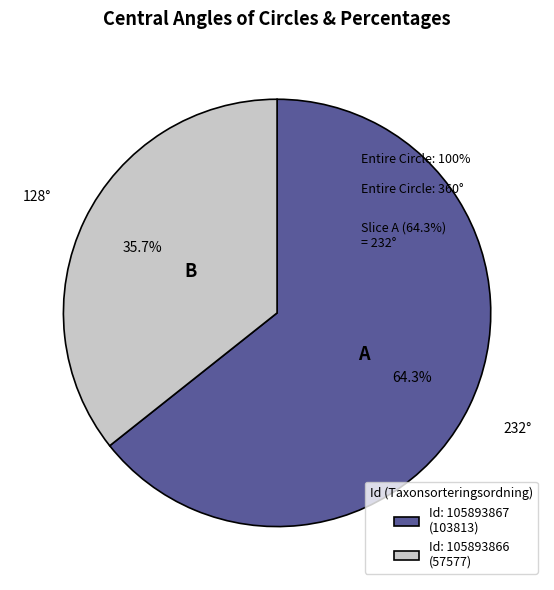

What is the majority slice?

Id: 105893867 (103813)